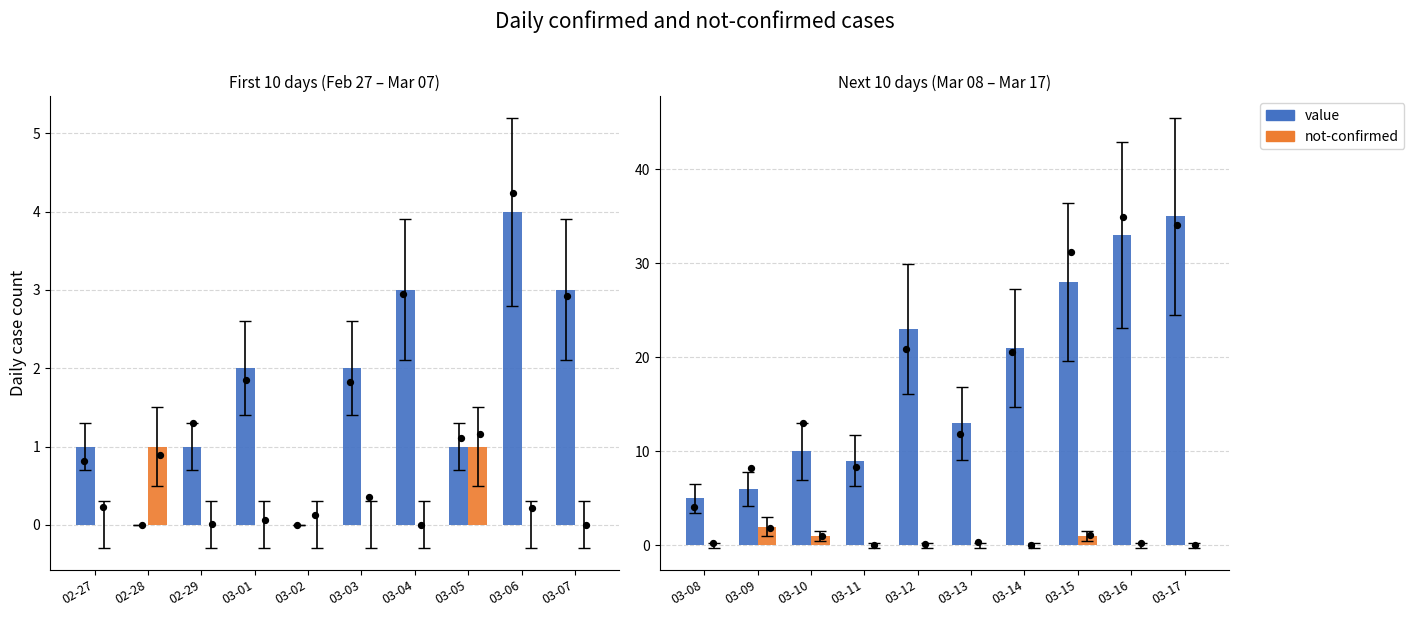

Which series has the largest Y range (max minus min)?

value